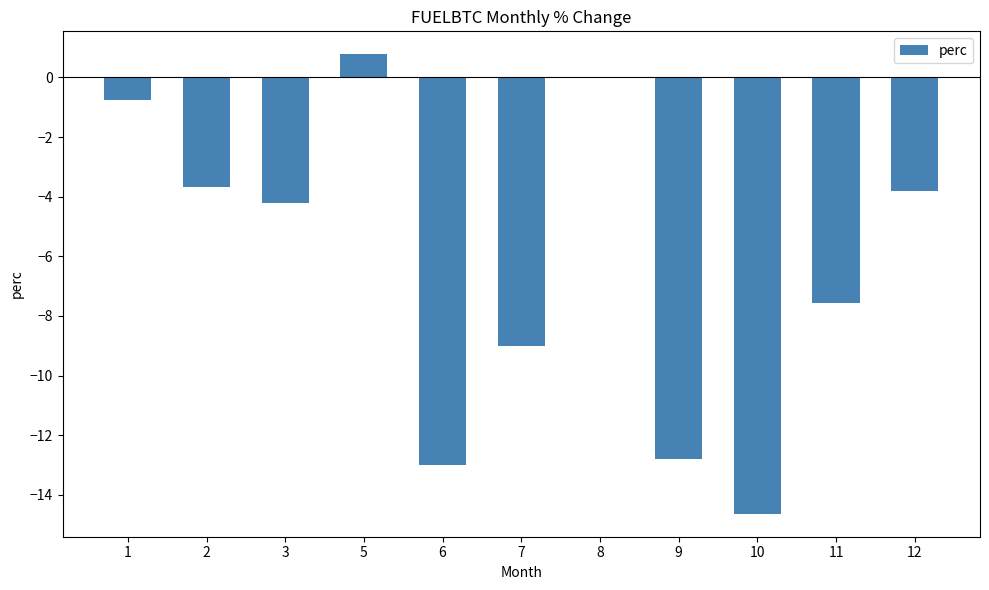

What is the sum of all values?

-68.6